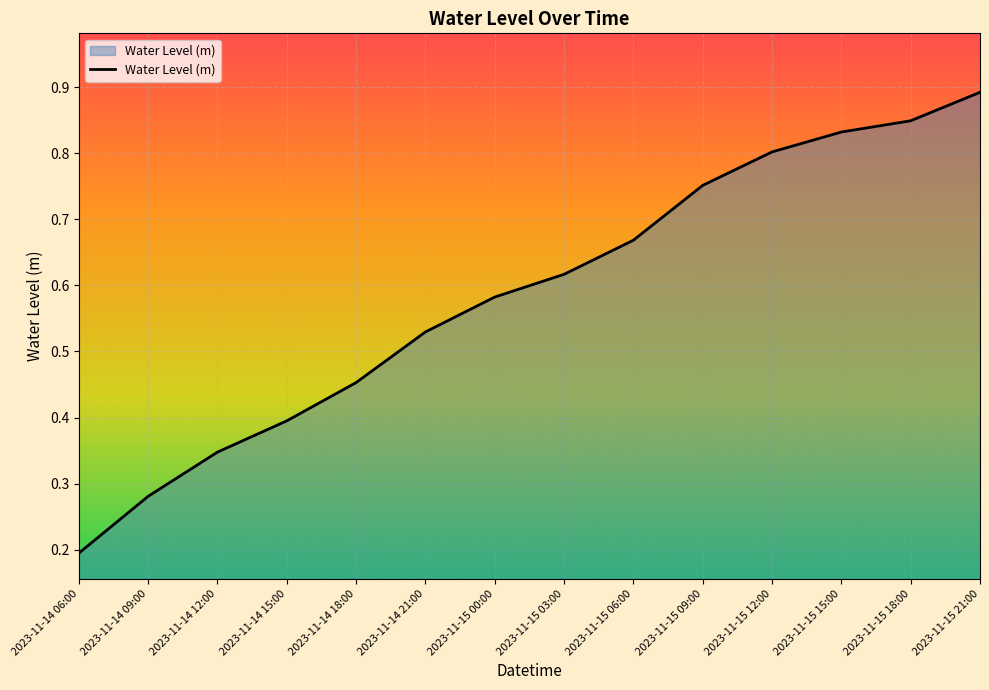

What is the sum of the values at 2023-11-15 18:00 and 2023-11-15 03:00?

1.5